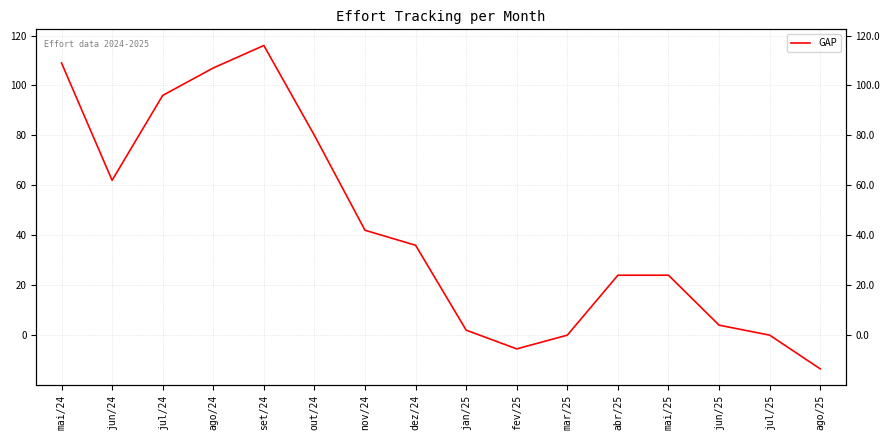

How many values are below zero?

2